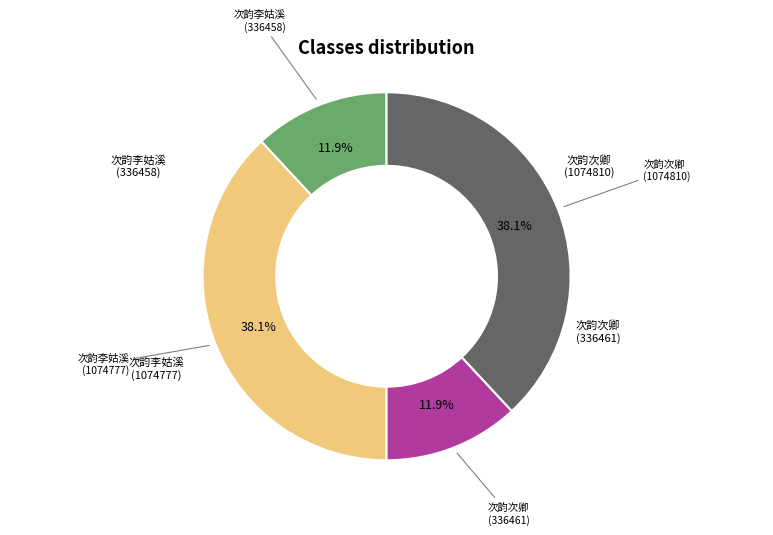

Is there any slice that represents more than half of the pie?

No